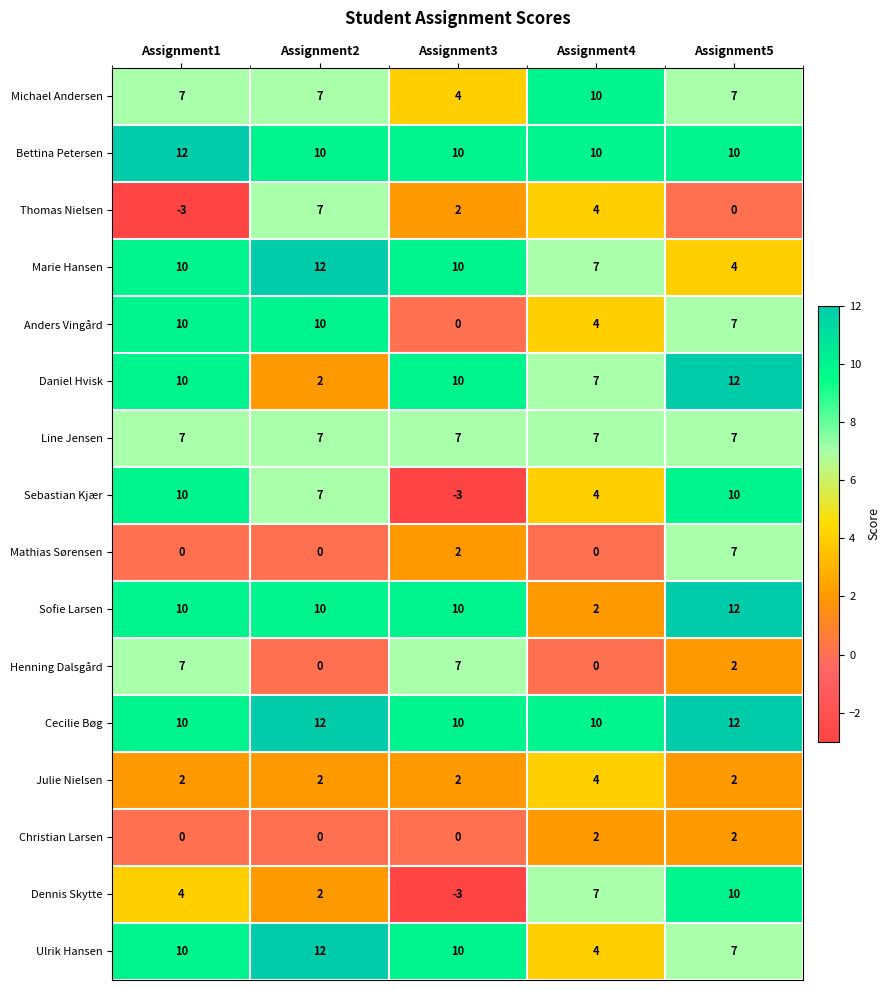

At which category is the sum across all series the highest?

Assignment5